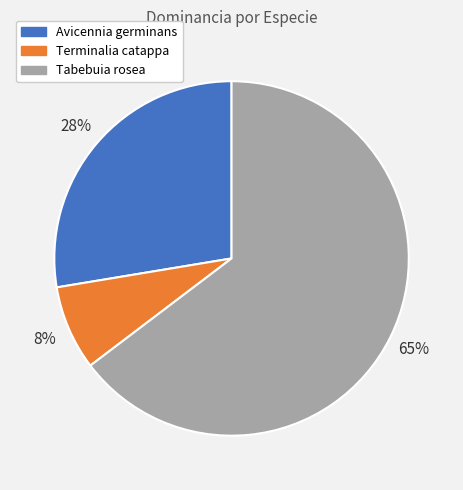

How many segments does this pie chart have?

3